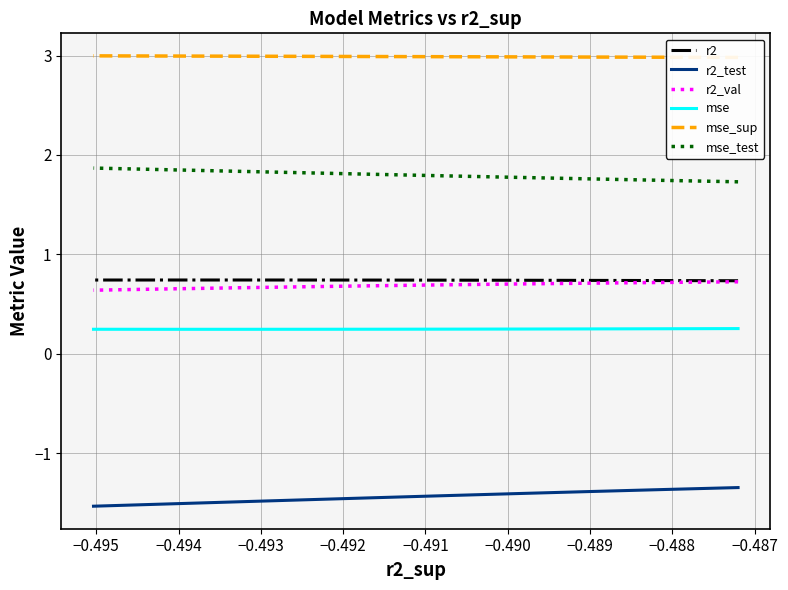

True or false: mse and r2_test intersect in this chart.

False